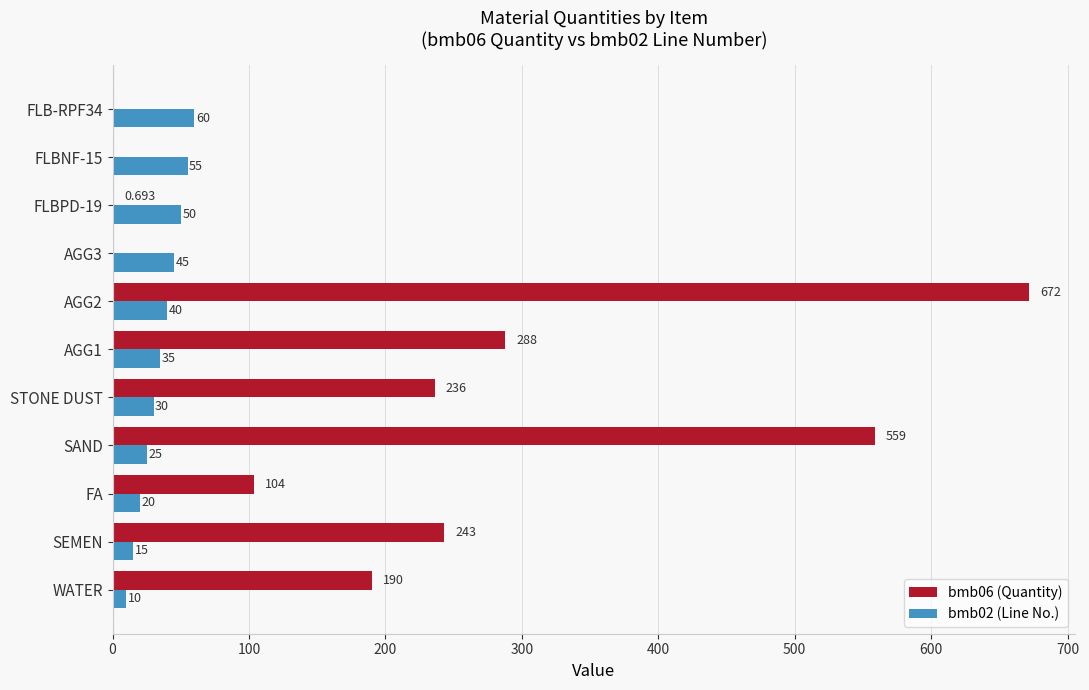

Is the value of bmb02 (Line No.) at WATER greater than the value of bmb06 (Quantity) at AGG1?

No